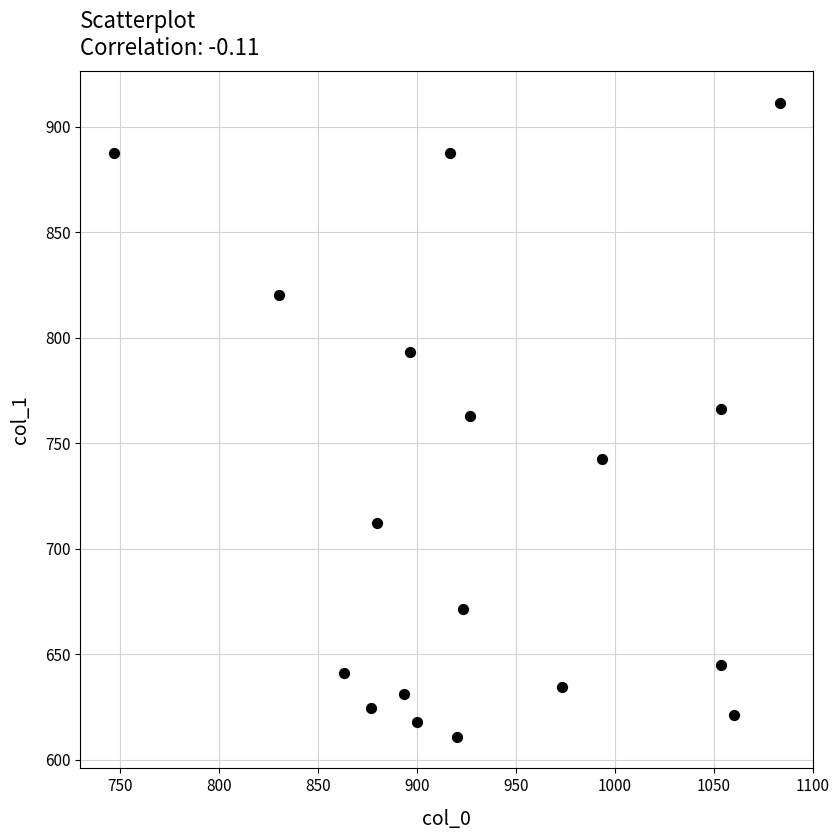

What is the range of Y values (max minus min)?

300.4